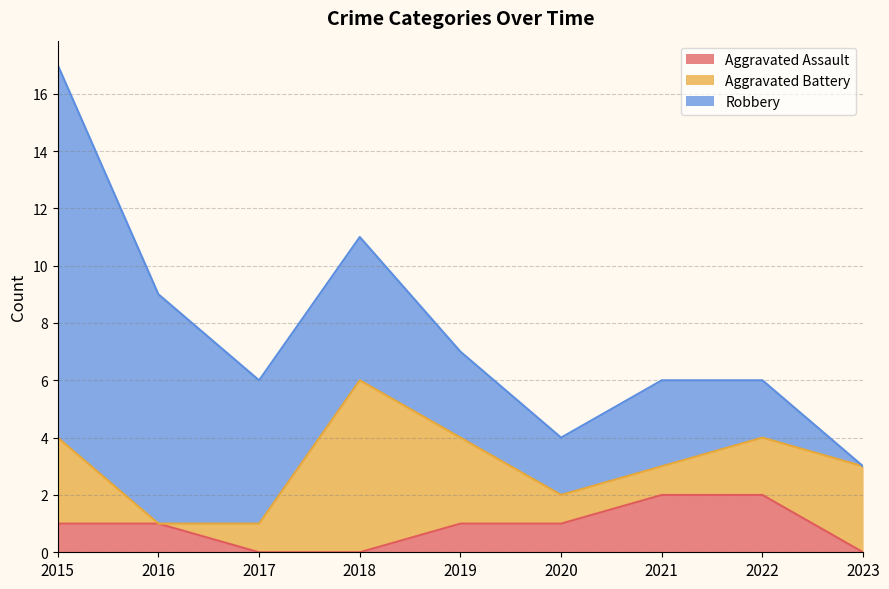

Is the value of Aggravated Assault at 2022 greater than the value of Robbery at 2022?

No